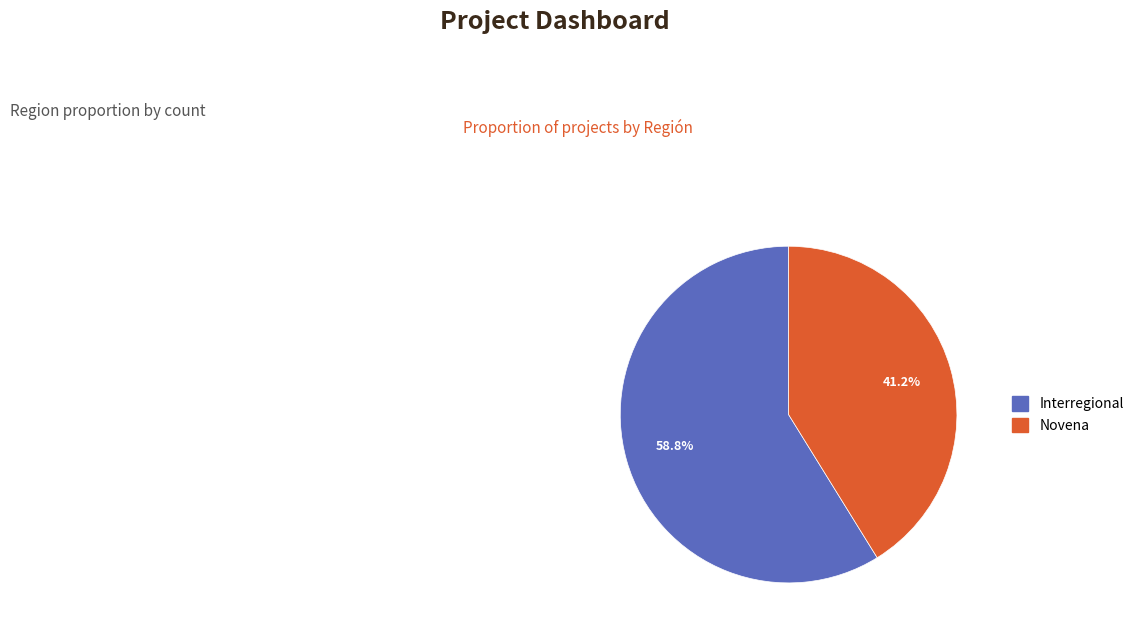

Does any single category account for the majority?

Yes